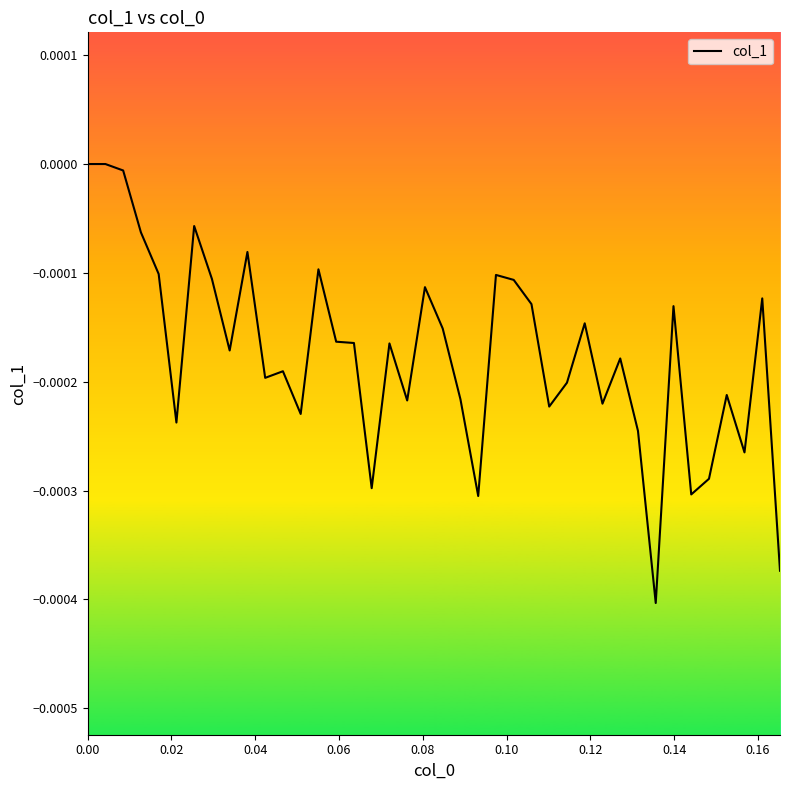

Does the chart have visible grid lines?

No